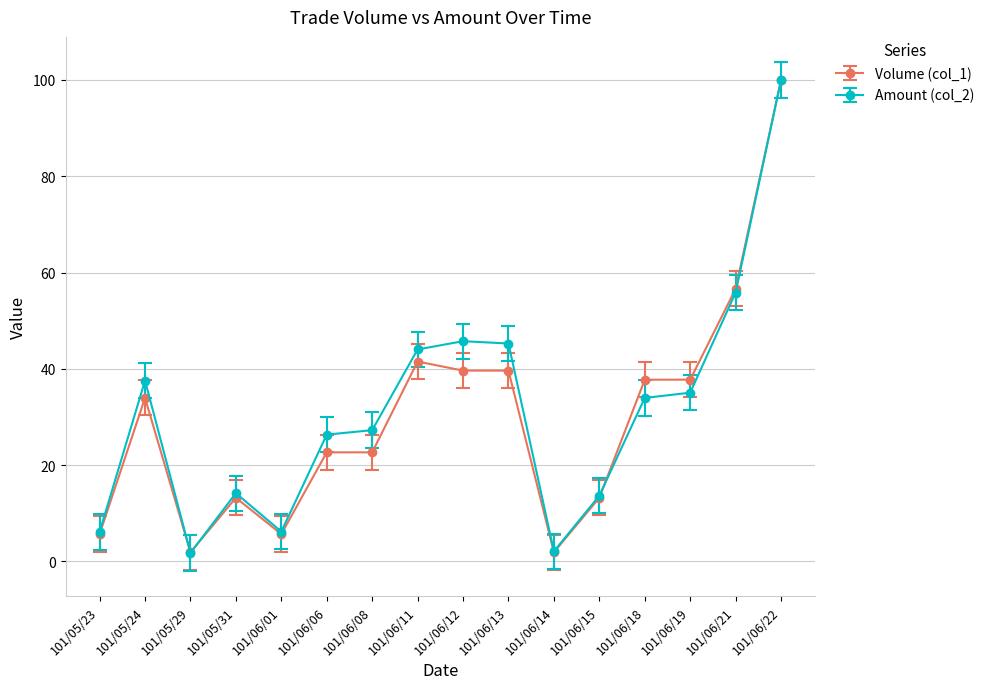

What is the spread (max minus min) of values at 101/05/24?

3.6